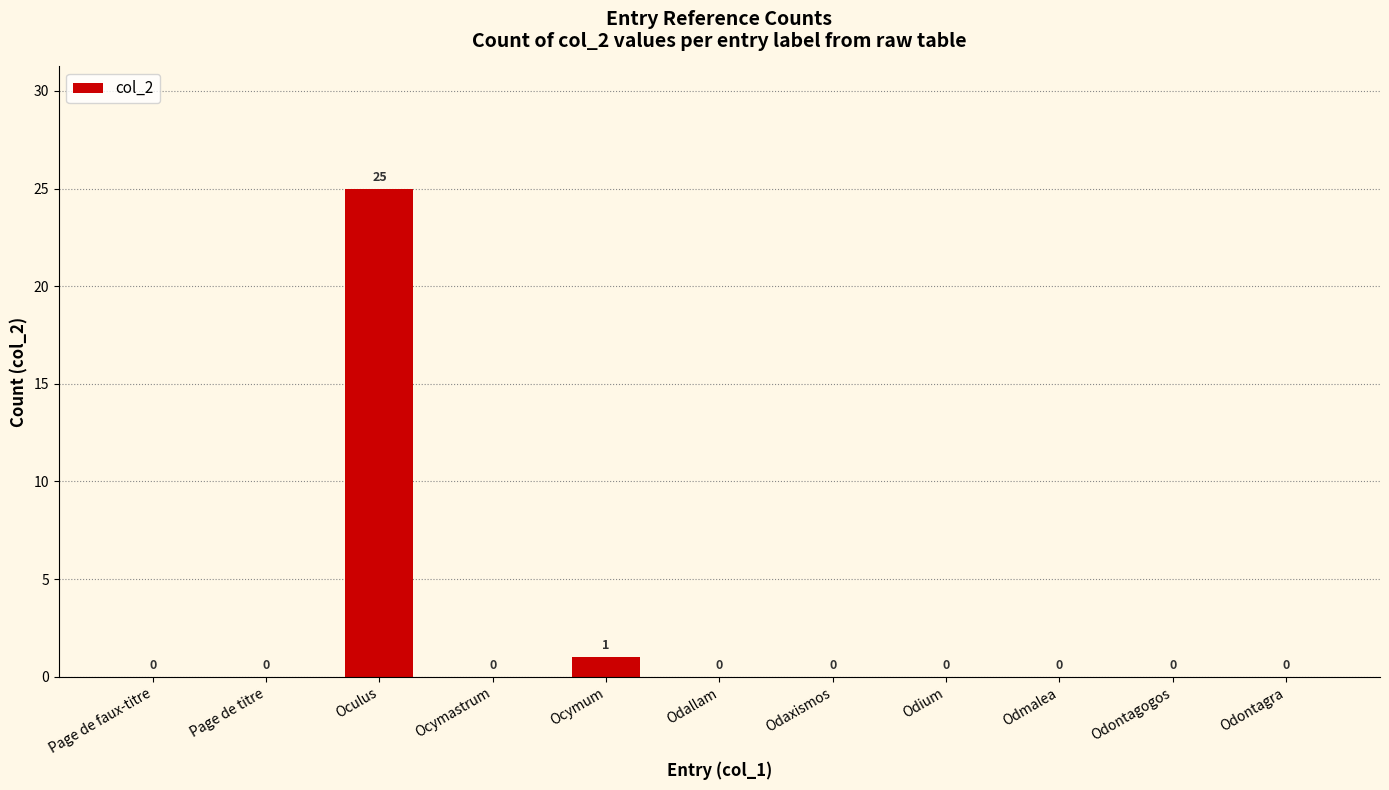

Are the bars grouped side by side (vs. stacked)?

No